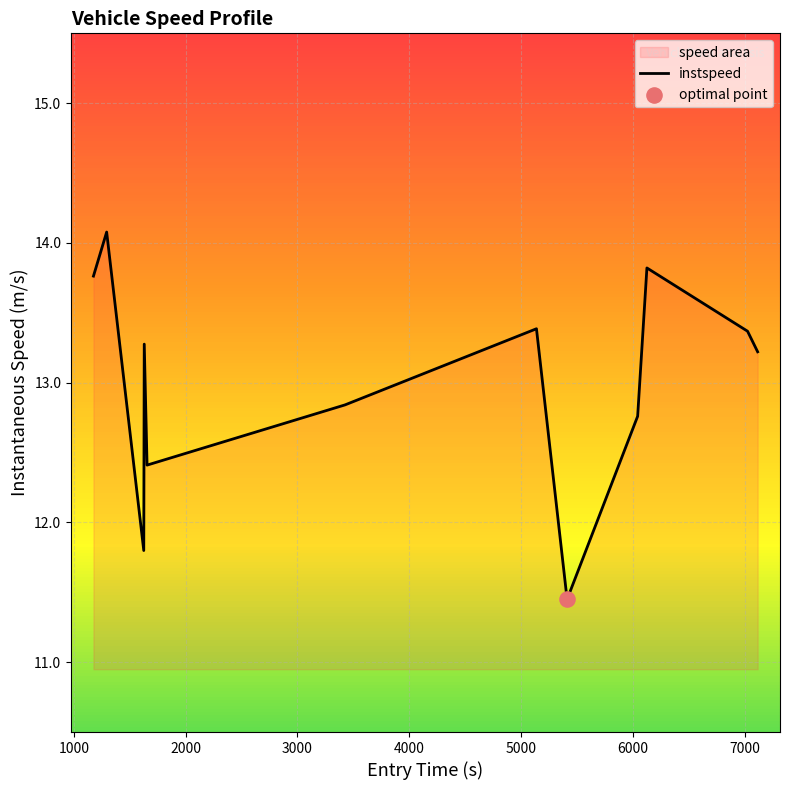

What is the maximum value shown in the chart?

14.1